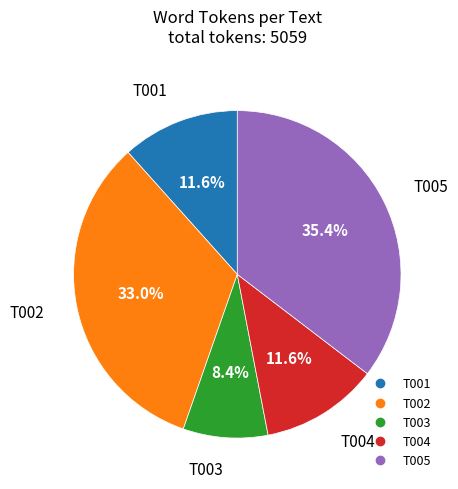

Approximately how many times larger is the value at T002 compared to T004?

2.8